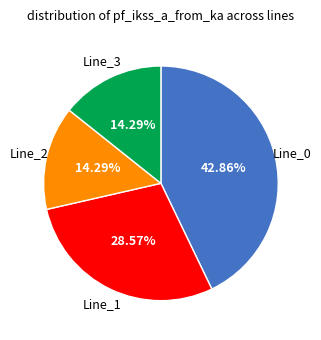

Is there any slice that represents more than half of the pie?

No